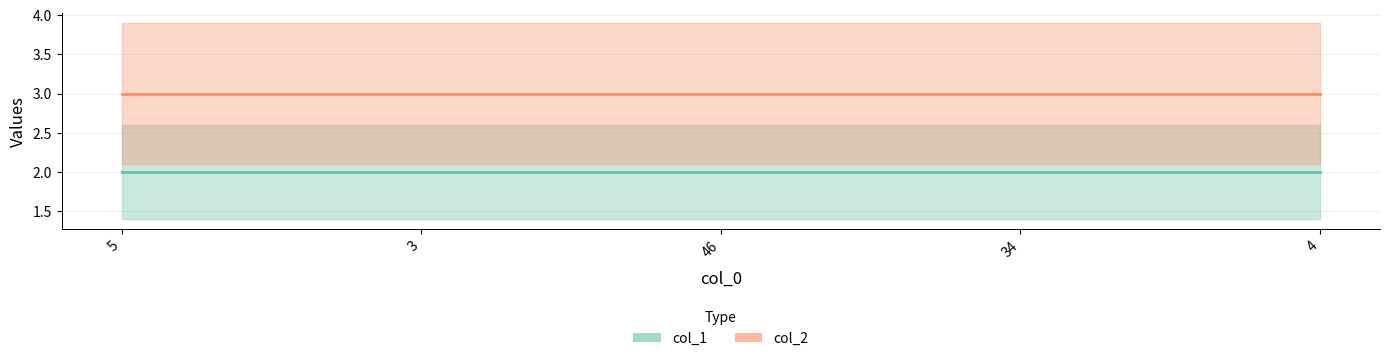

Is this an area chart (filled region under the line)?

No